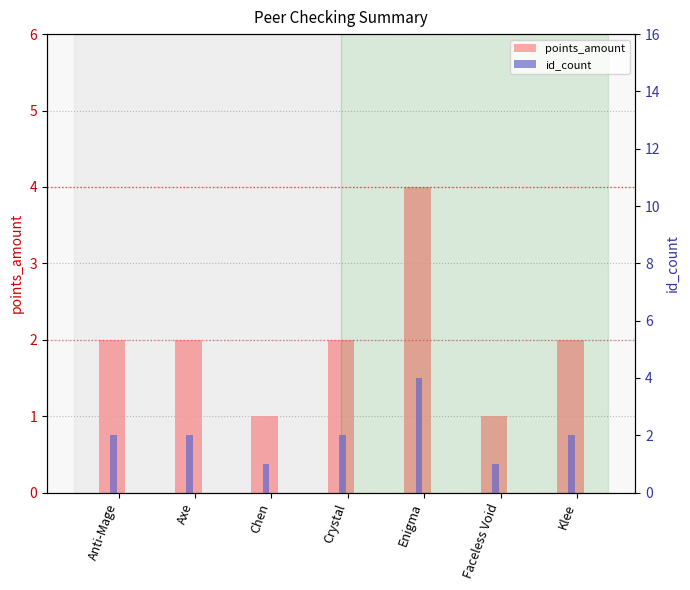

What value does the id_count series have at Anti-Mage?

2